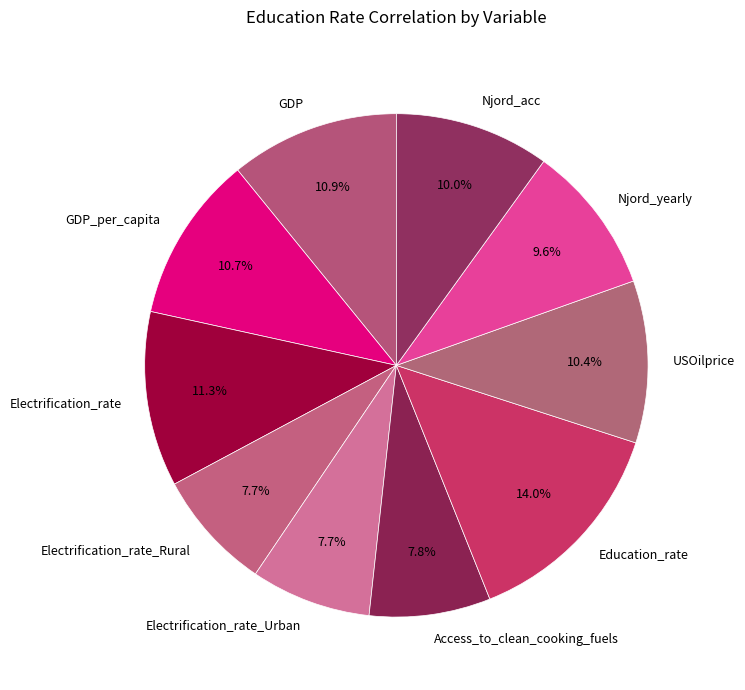

To the nearest percent, what portion does GDP represent?

11%